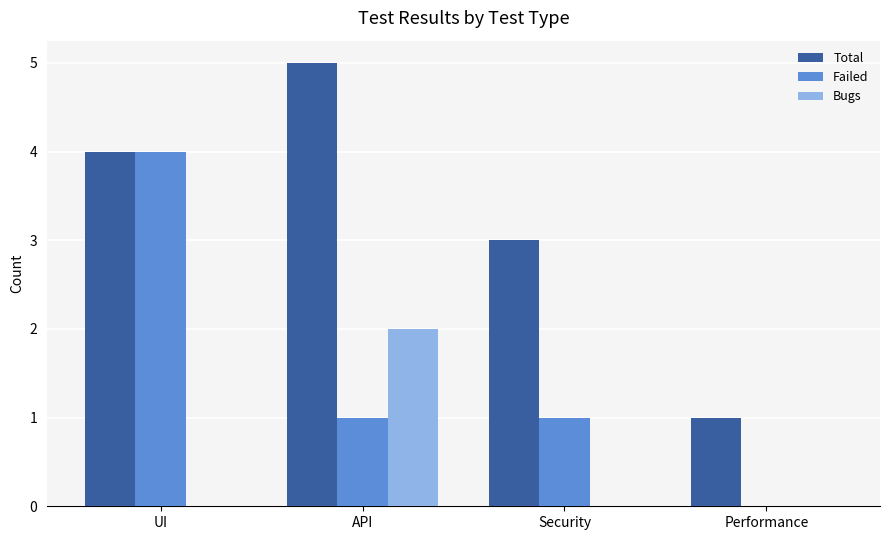

Count the number of categories in the chart.

4